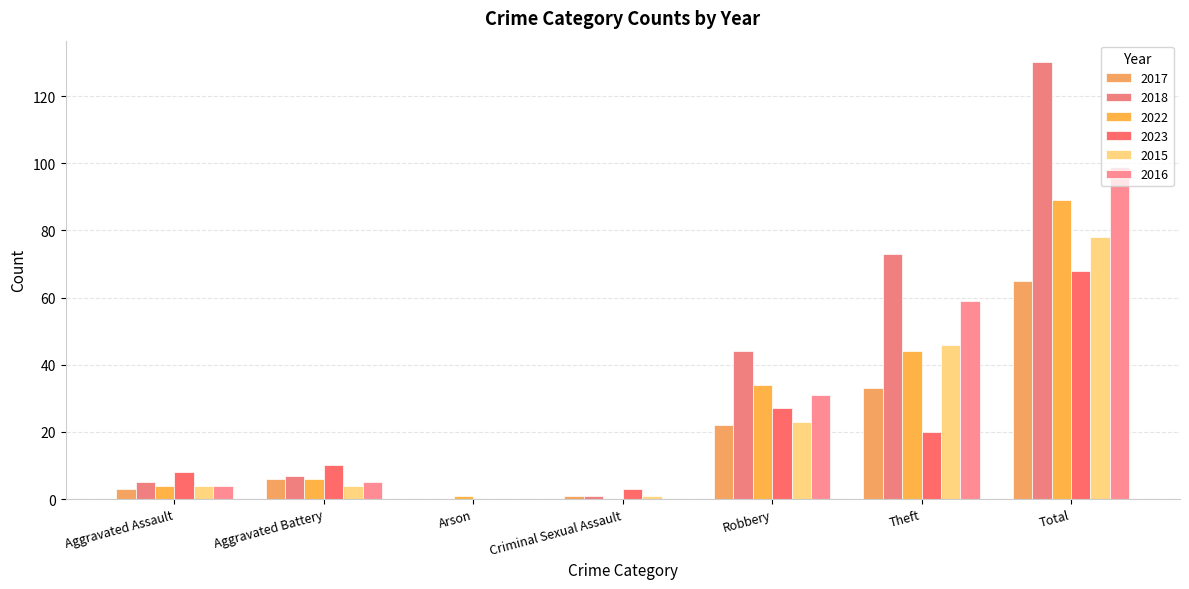

What are all the series names shown in the legend?

2017, 2018, 2022, 2023, 2015, 2016